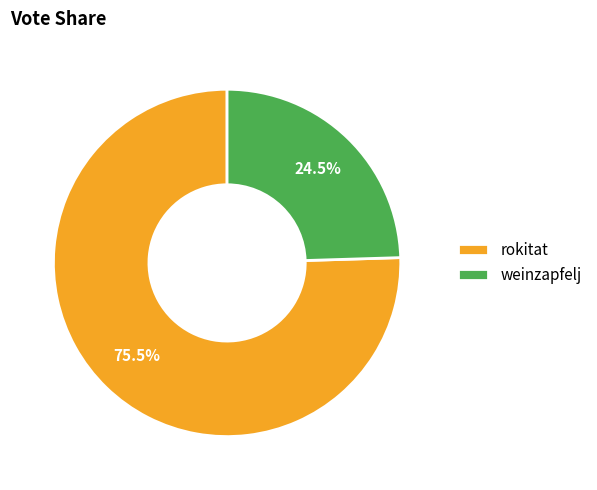

Which category has the biggest portion of the pie?

rokitat